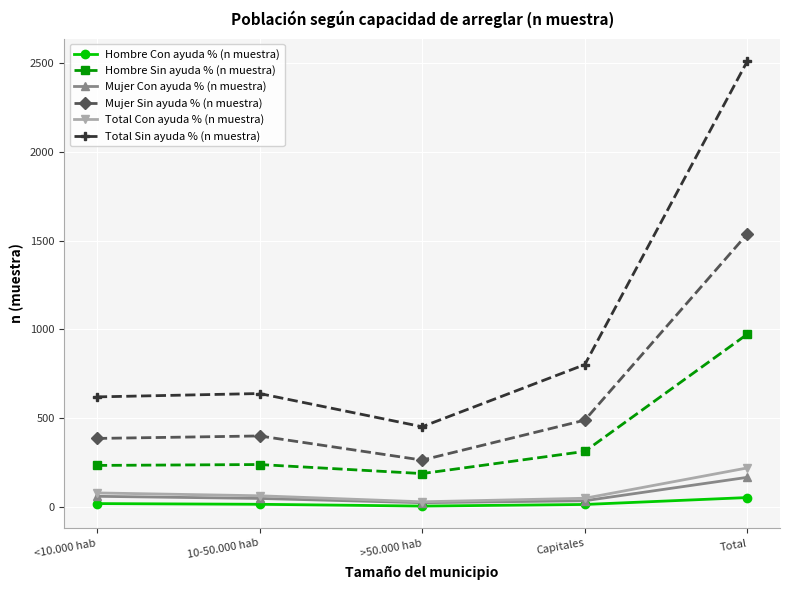

Between >50.000 hab and Total, which series saw the biggest shift?

Total Sin ayuda % (n muestra)